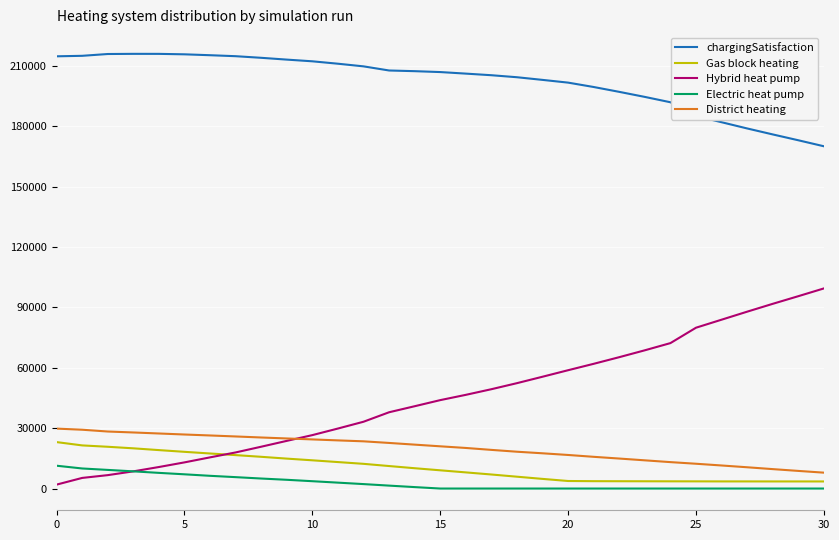

What is the difference between the maximum and minimum values in the Hybrid heat pump series?

97431